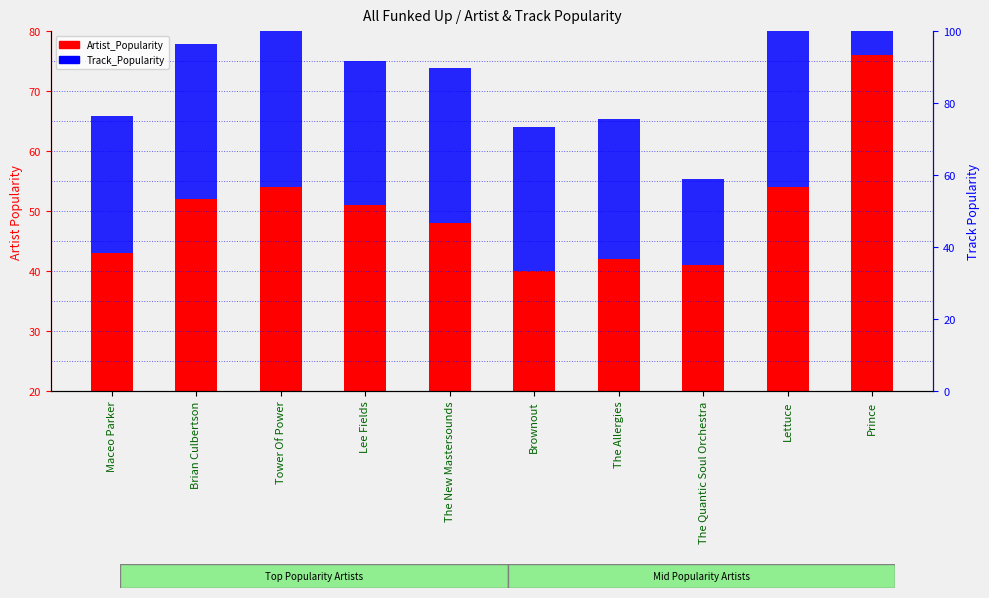

At which label is the value closest to 38?

Tower Of Power